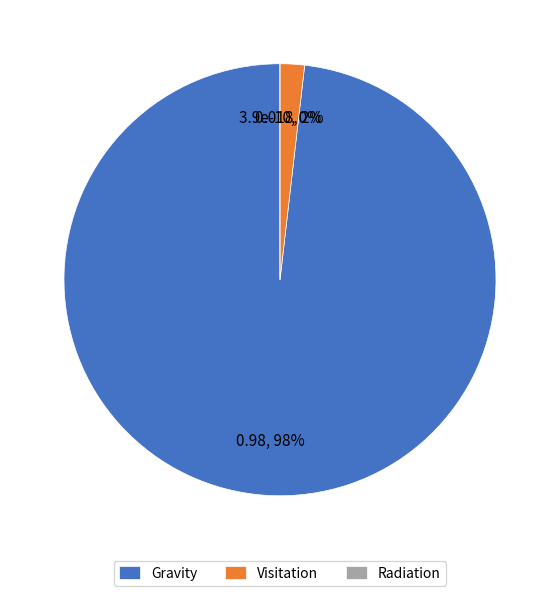

Between Radiation and Gravity, which is larger?

Gravity